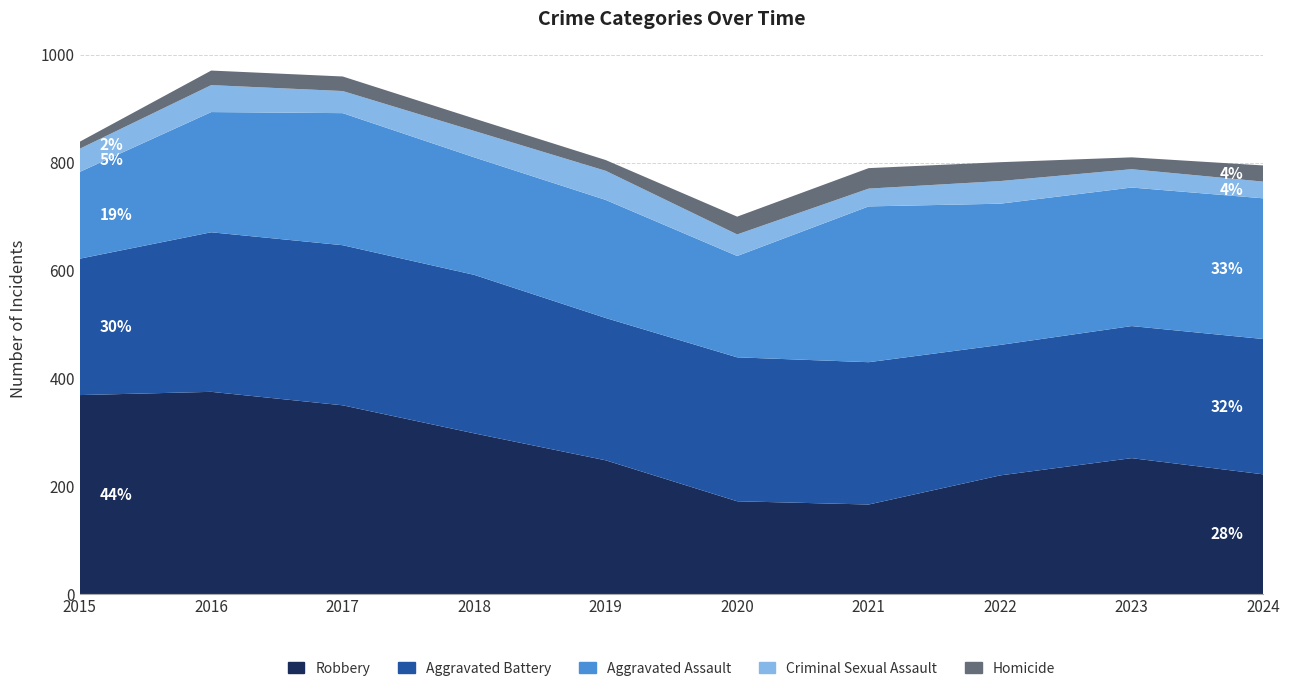

Reading right to left, list all the values displayed in this chart.

Robbery: 2024=222	2023=252	2022=220	2021=166	2020=172	2019=248	2018=298	2017=350	2016=375	2015=369
Aggravated Battery: 2024=251	2023=245	2022=242	2021=264	2020=267	2019=264	2018=294	2017=297	2016=296	2015=253
Aggravated Assault: 2024=261	2023=257	2022=262	2021=289	2020=188	2019=219	2018=218	2017=245	2016=223	2015=161
Criminal Sexual Assault: 2024=31	2023=34	2022=42	2021=33	2020=40	2019=54	2018=49	2017=41	2016=50	2015=43
Homicide: 2024=30	2023=22	2022=35	2021=38	2020=33	2019=20	2018=23	2017=27	2016=27	2015=13